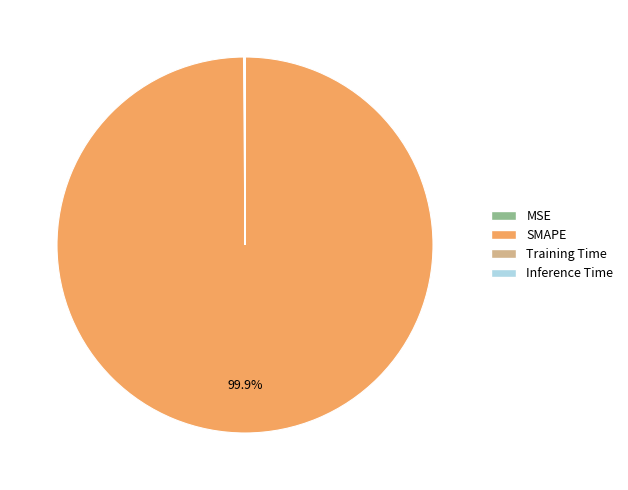

What portion of the pie excludes SMAPE?

0.1%